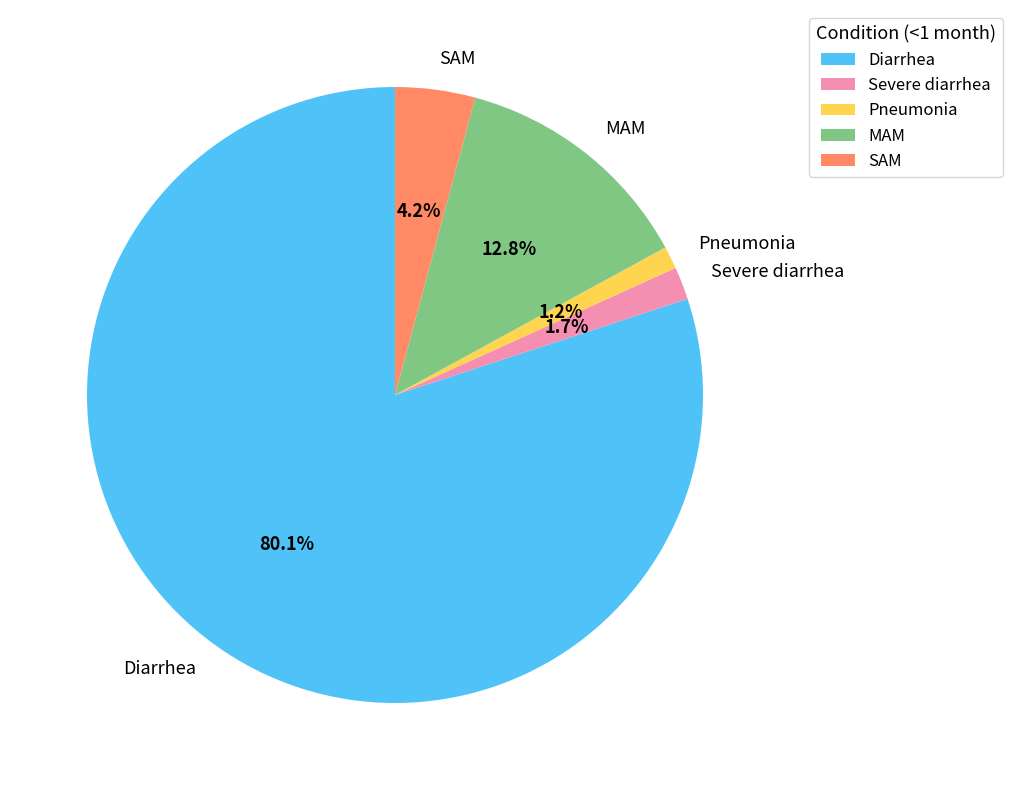

To the nearest percent, what is the average slice percentage?

20%